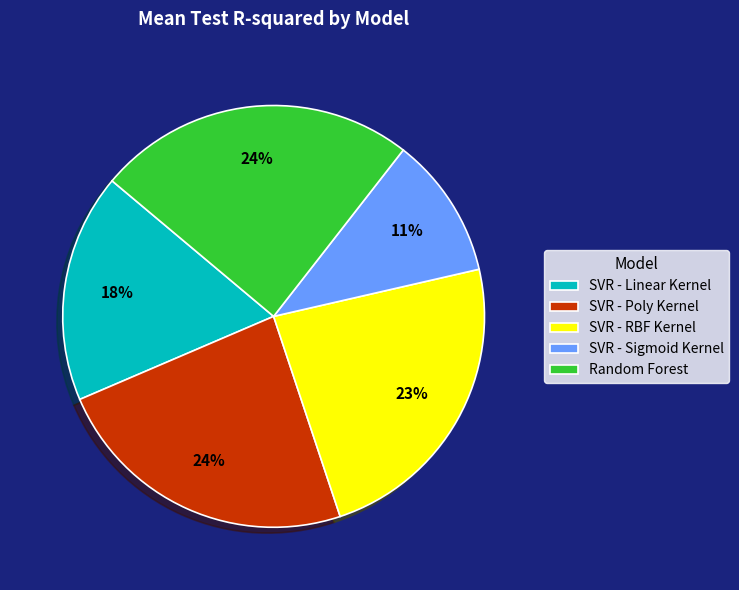

Is there a majority slice in this chart?

No